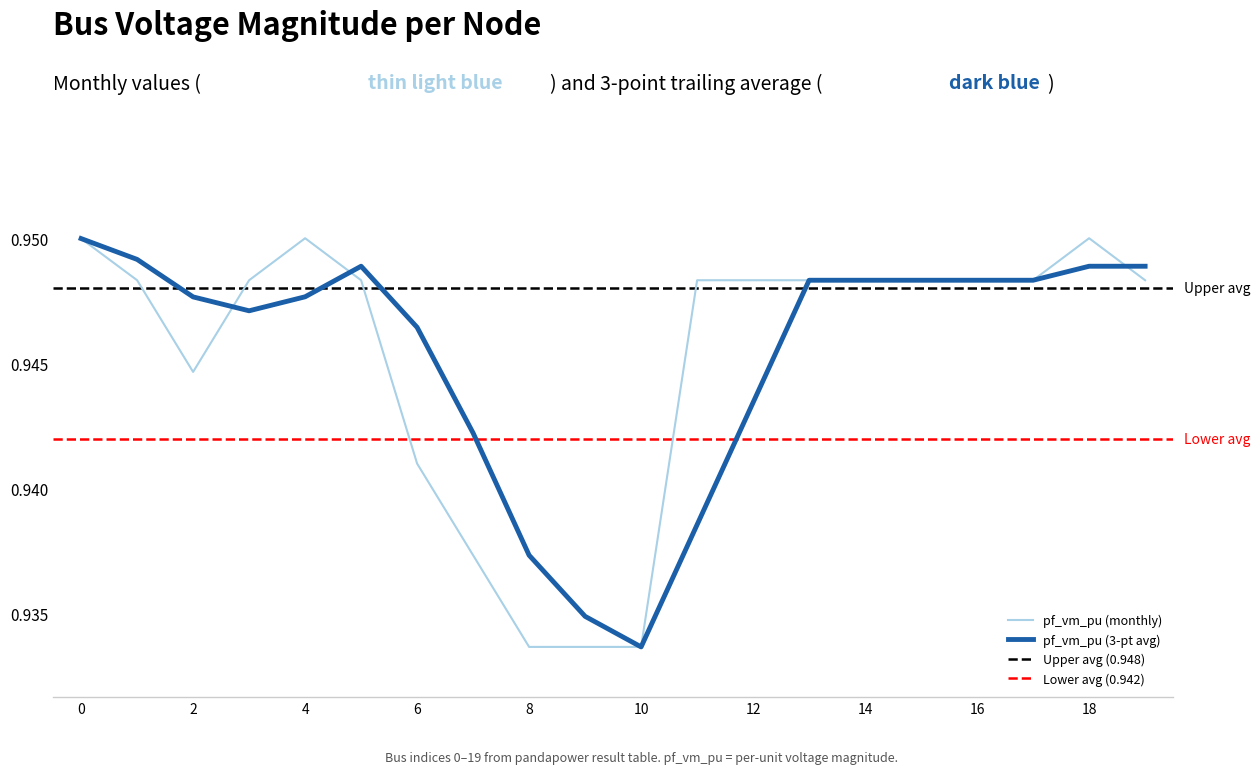

List the labels in order of value, smallest first.

8, 9, 10, 7, 6, 2, 1, 5, 19, 3, 11, 12, 13, 14, 15, 16, 17, 0, 4, 18